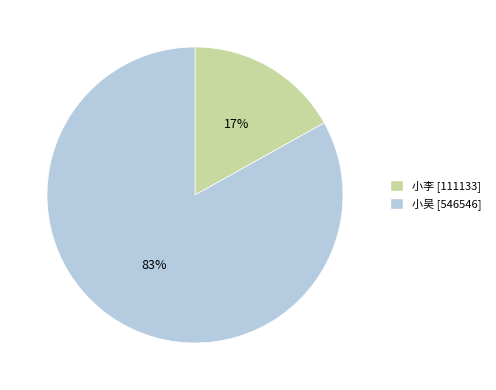

Is the sum of 小吴 and 小李 greater than half?

Yes